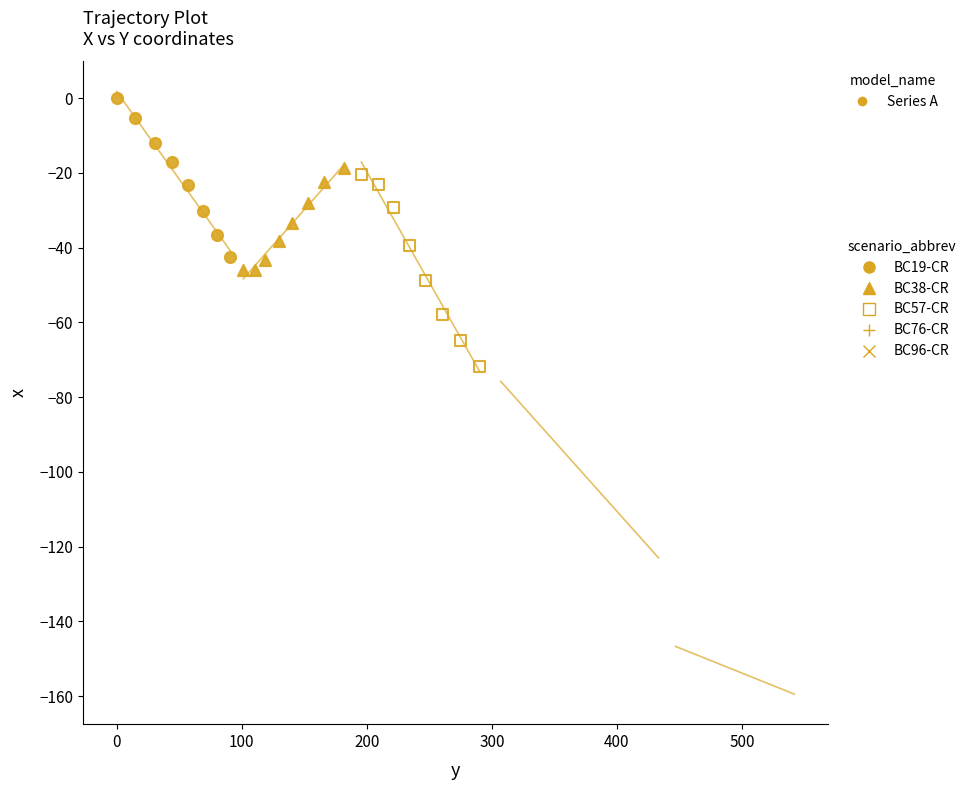

Which series reaches the minimum Y coordinate?

BC96-CR